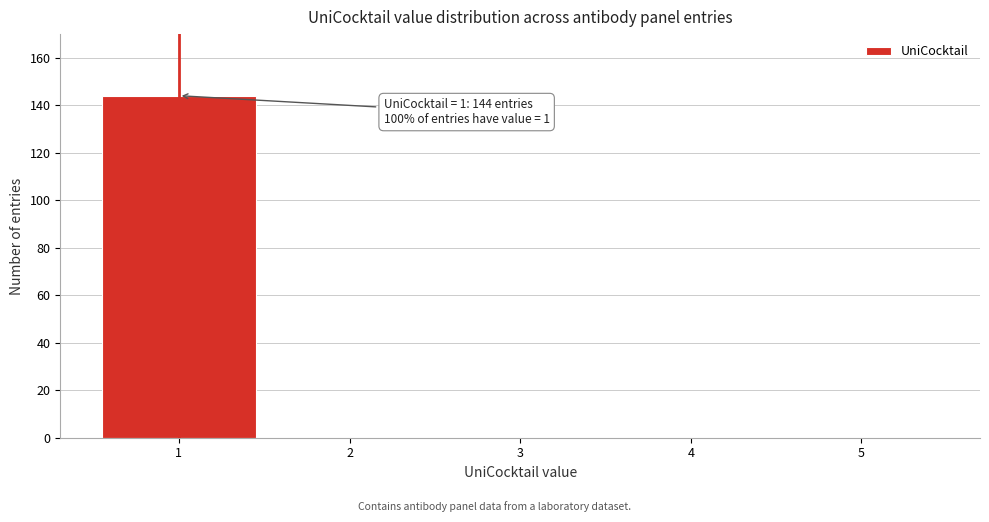

Reading left to right, what are all the values shown in this chart?

1=144	2=0	3=0	4=0	5=0